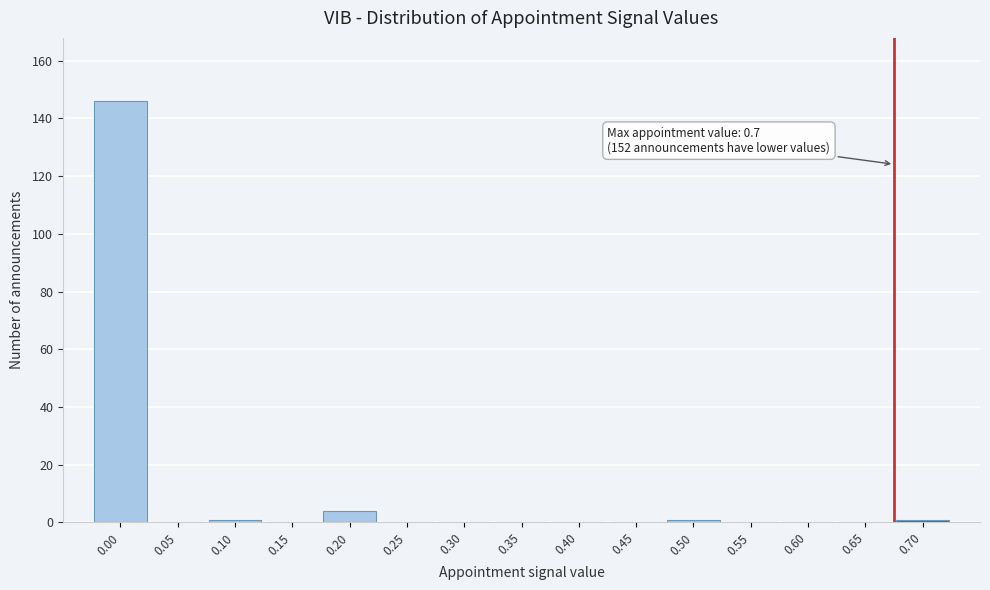

Reading left to right, list all the values displayed in this chart.

0.00=146	0.05=0	0.10=1	0.15=0	0.20=4	0.25=0	0.30=0	0.35=0	0.40=0	0.45=0	0.50=1	0.55=0	0.60=0	0.65=0	0.70=1